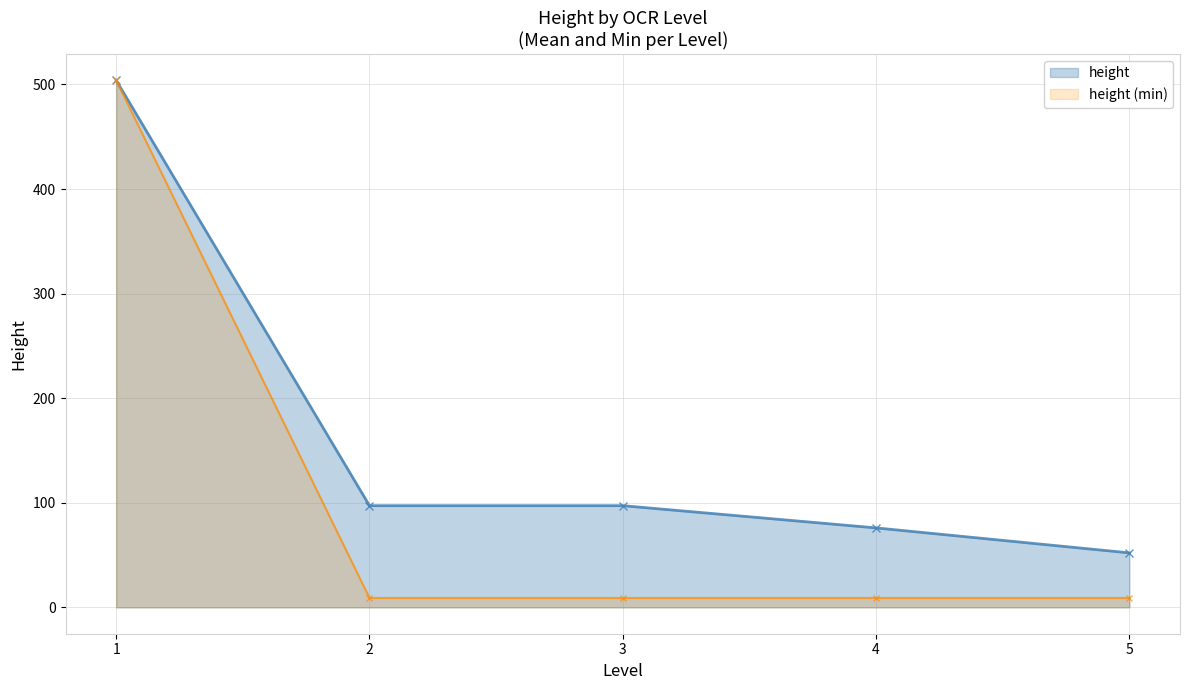

True or false: height has more than 2 interior local peaks.

False